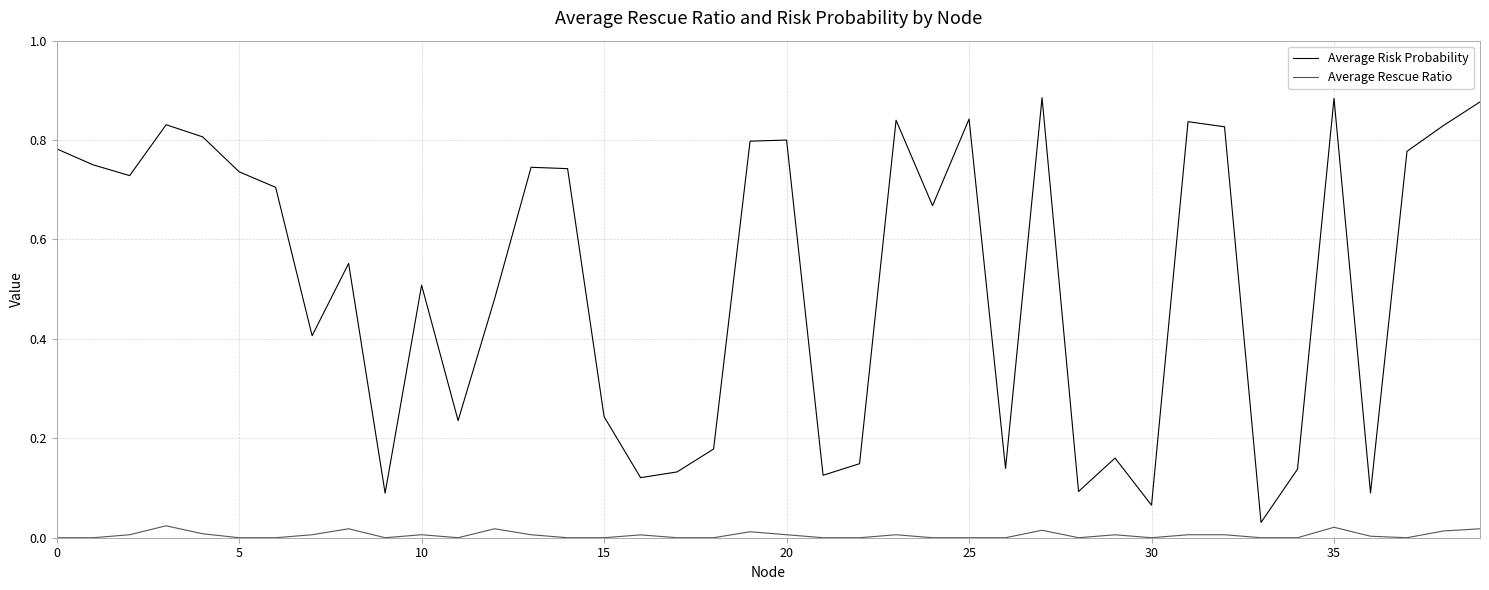

Which series has the widest spread of values?

Average Risk Probability